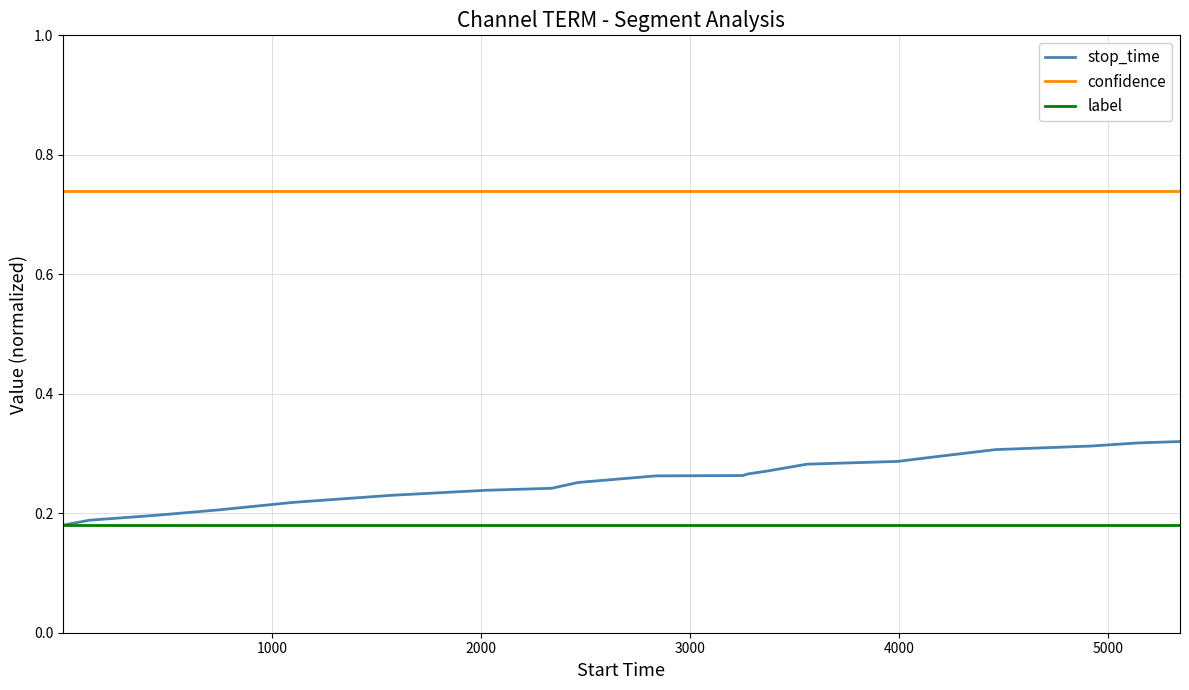

Does the chart display data point markers on the line(s)?

No